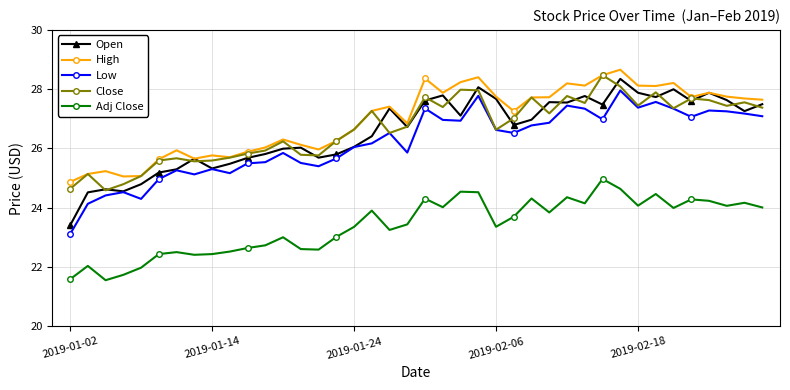

What is the value of the Close point at the 34th from the left?

27.9